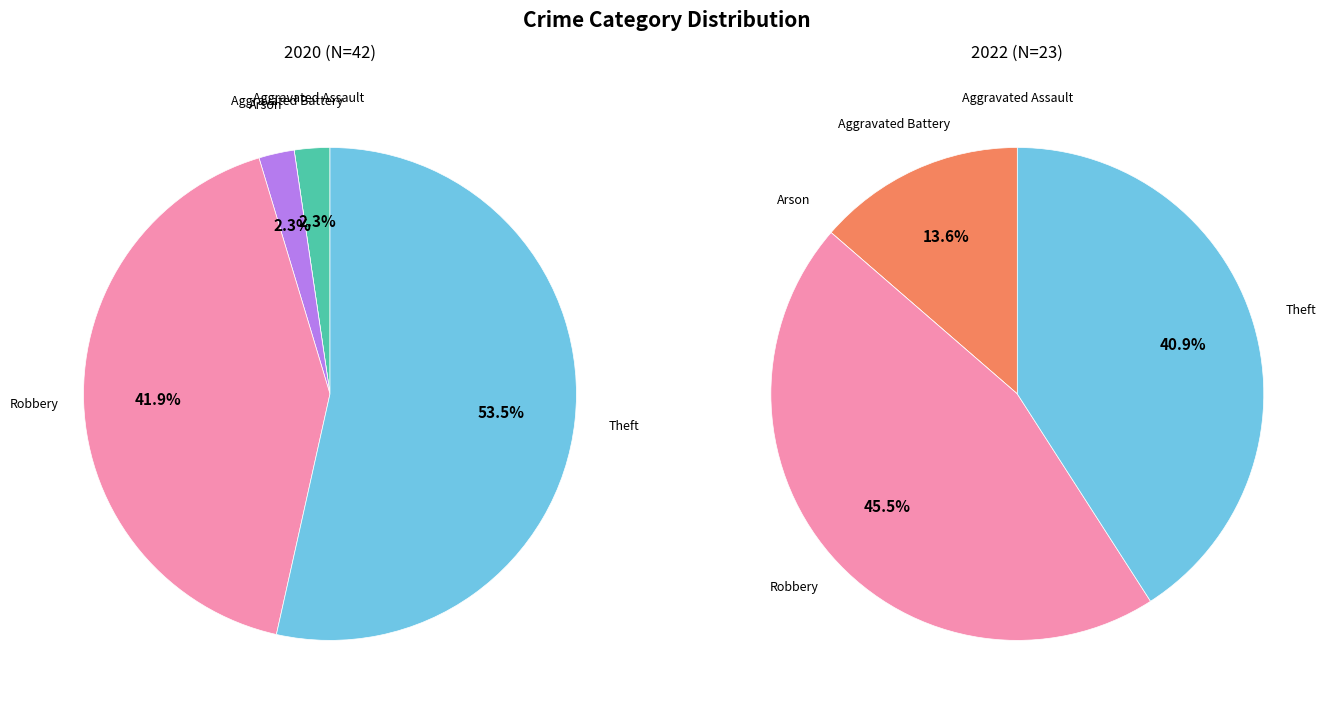

How many segments does this pie chart have?

5